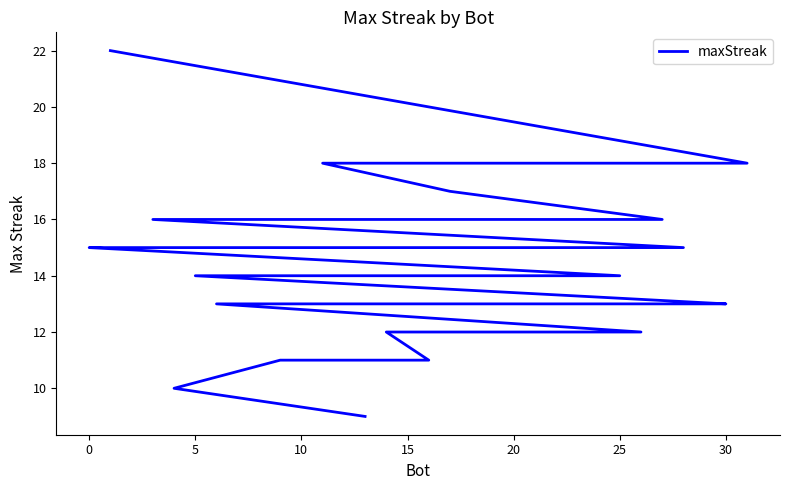

True or false: there are more than 0 points higher than both neighbors.

False